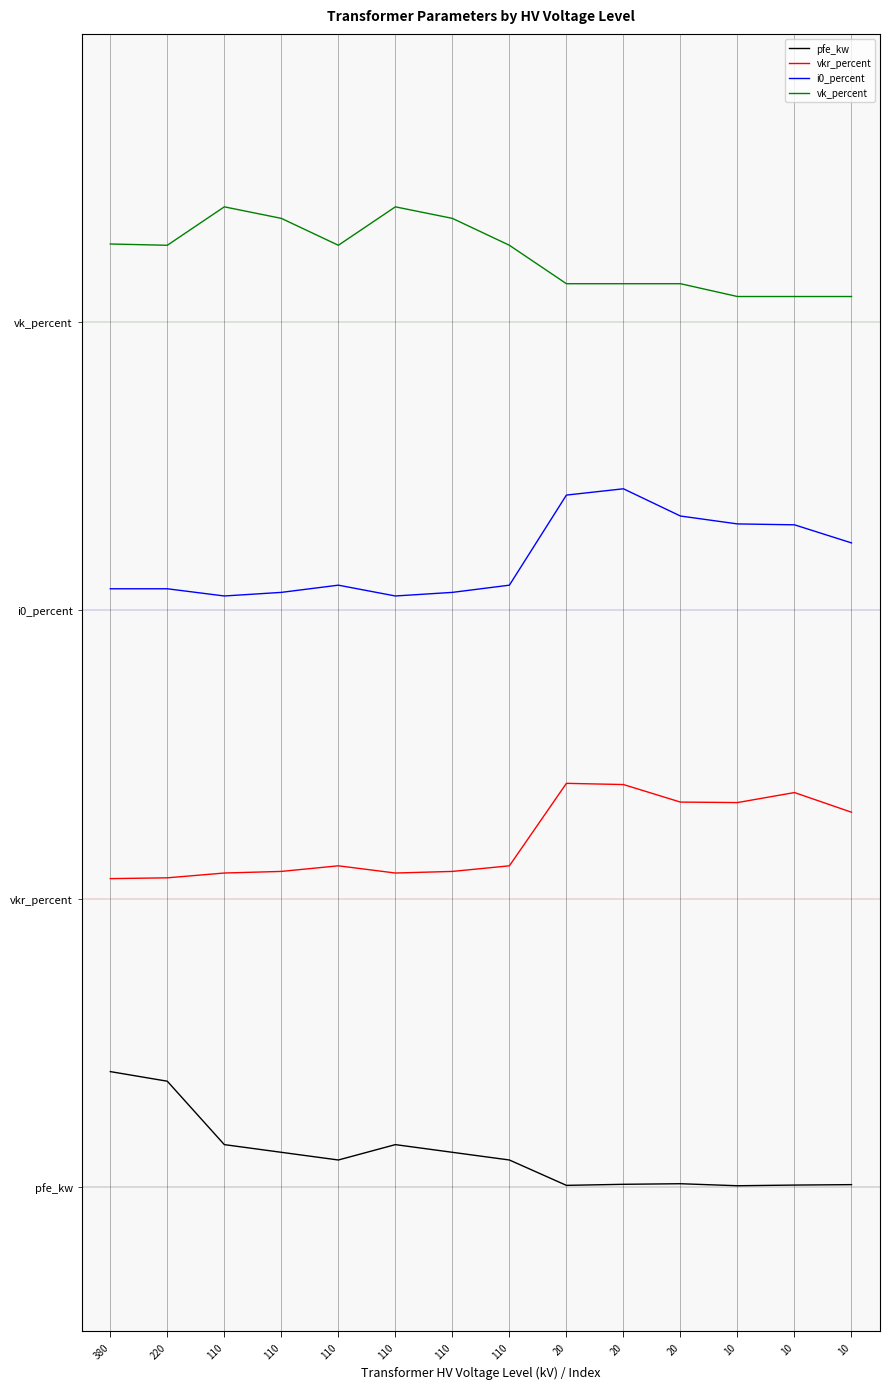

True or false: vkr_percent and i0_percent cross at least once.

False